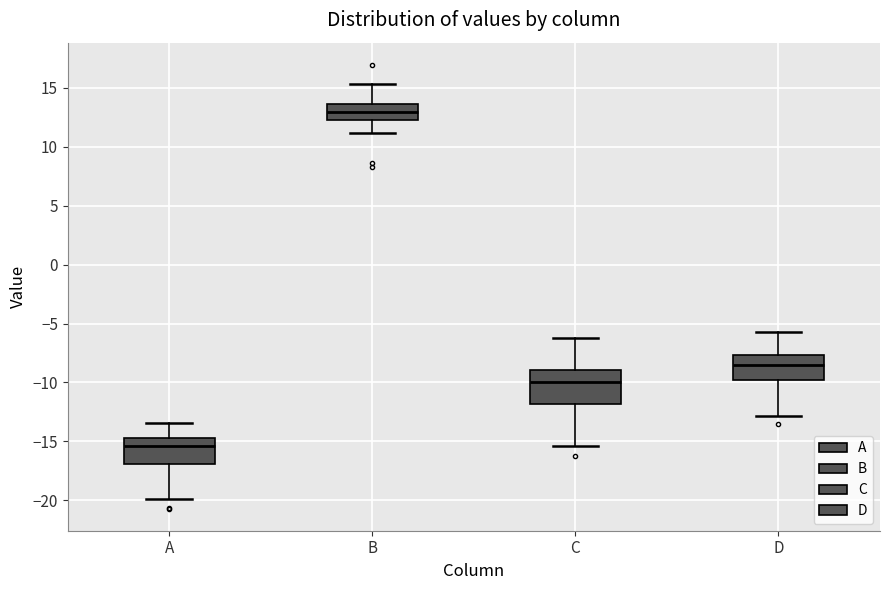

Reading left to right, read every box against the y-axis: the position of its median line, the range the box covers, and the ends of its whiskers. The values are not printed on the chart, so give them approximately, as read against the axis.

A: median -15.5, box -17.0 to -14.5, whiskers -20.0 to -13.5
B: median 13.0, box 12.5 to 13.5, whiskers 11.0 to 15.5
C: median -10.0, box -12.0 to -9.0, whiskers -15.5 to -6.0
D: median -8.5, box -10.0 to -7.5, whiskers -13.0 to -5.5